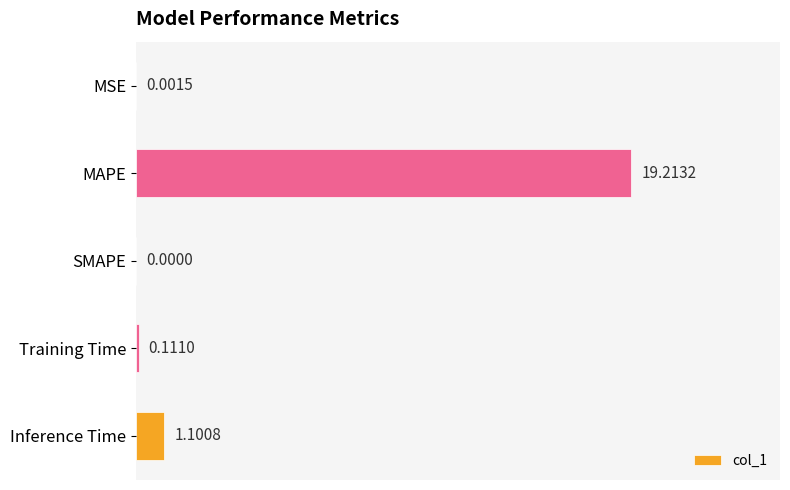

Are the bars horizontal?

Yes